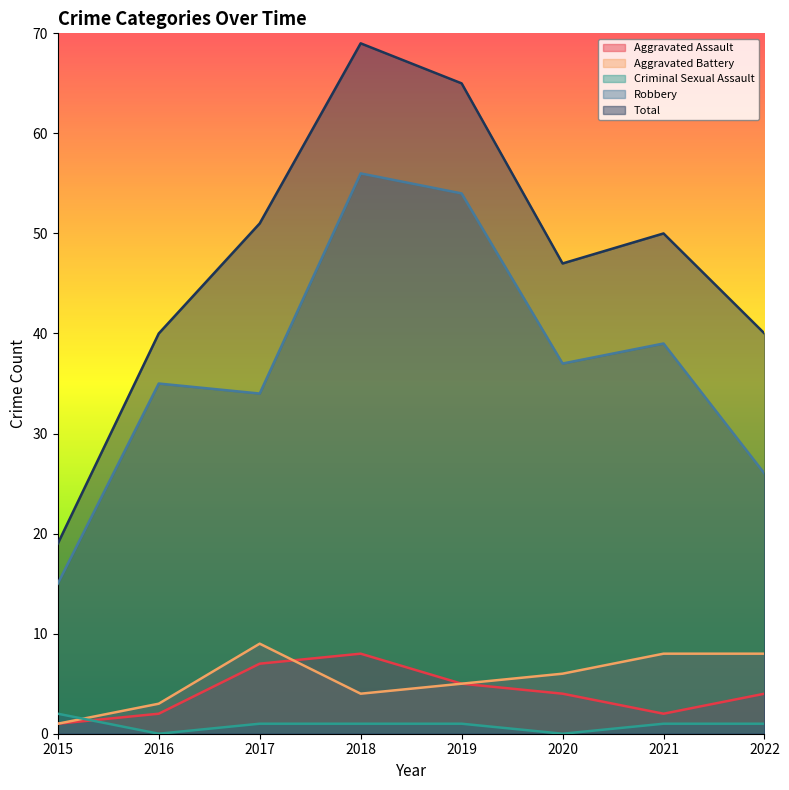

Which series changed the most between 2020 and 2022?

Robbery